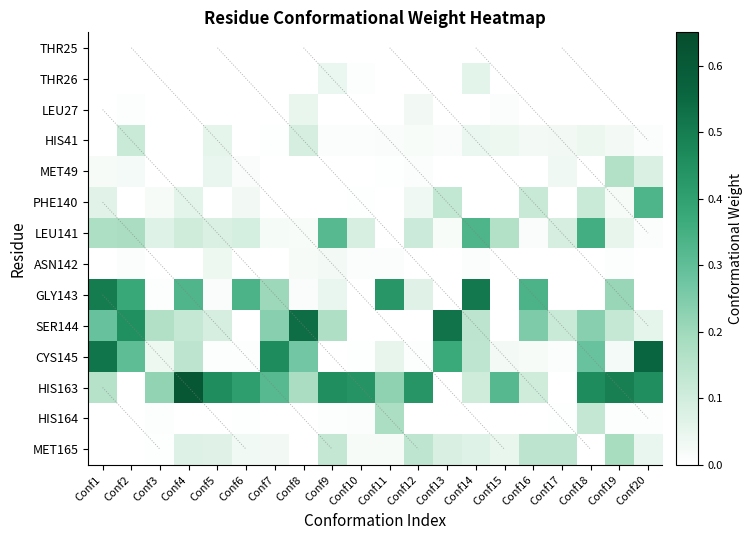

What is the difference between the highest and lowest values at Conf16?

0.3